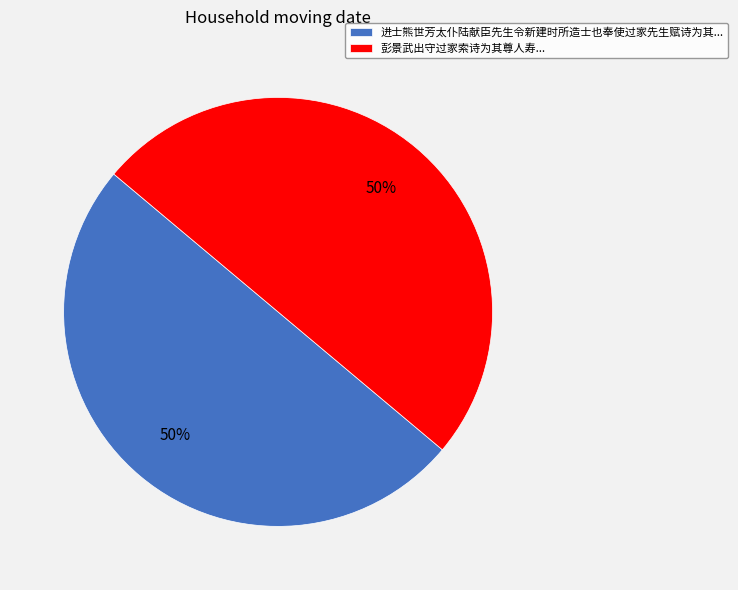

How many slices are in this pie chart?

2